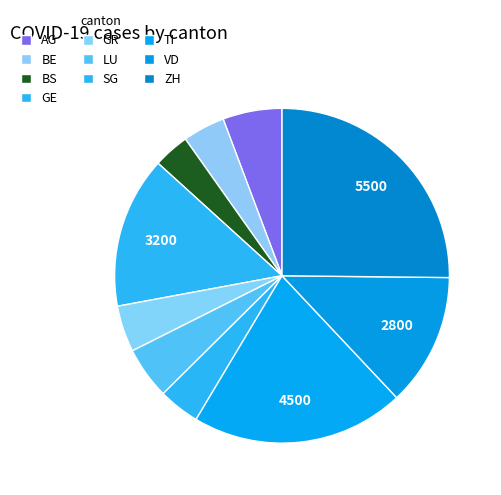

Do GR and BS together represent more than half of the pie?

No